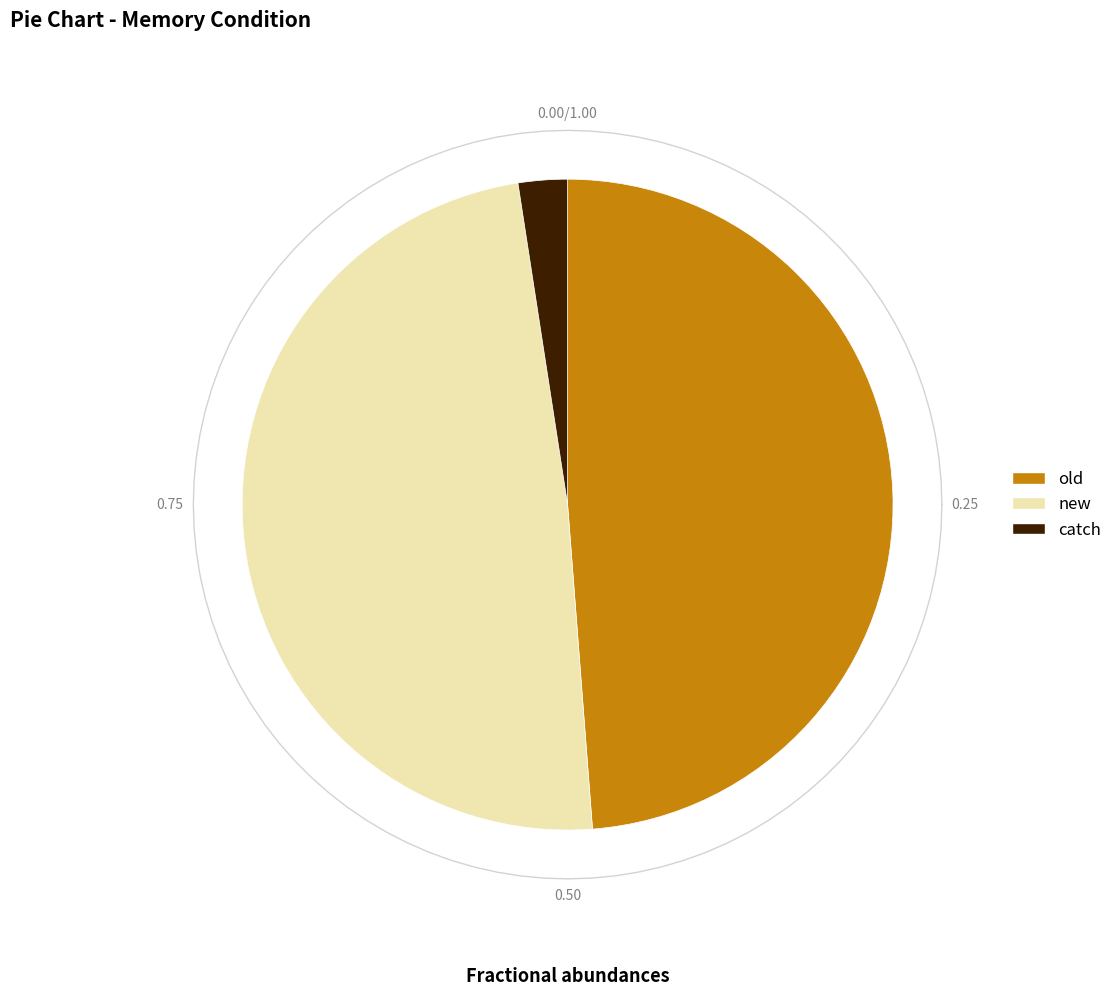

The old slice represents 60% of the pie. True or false?

False